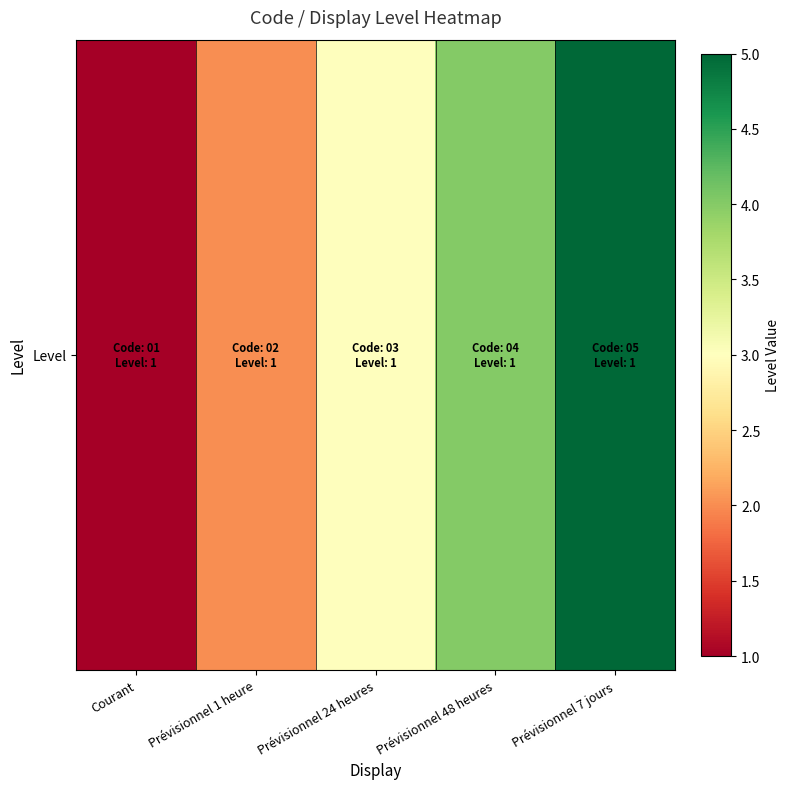

What is the sum of all values?

15